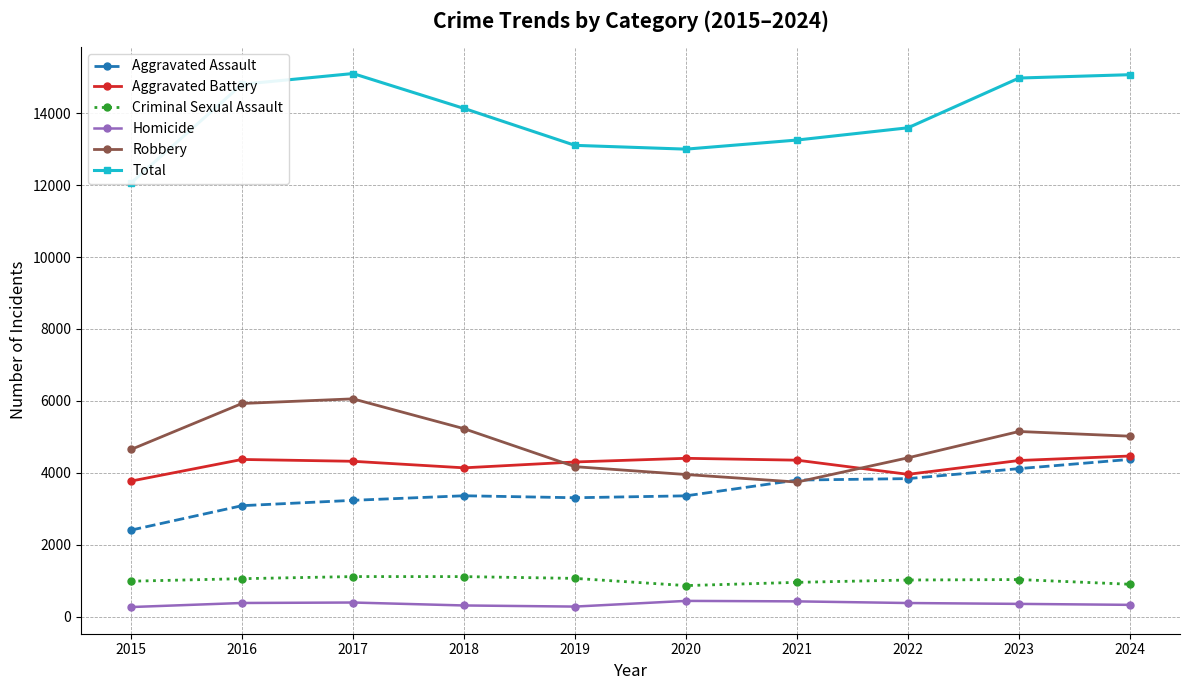

What is the highest value of the Aggravated Assault series?

4371